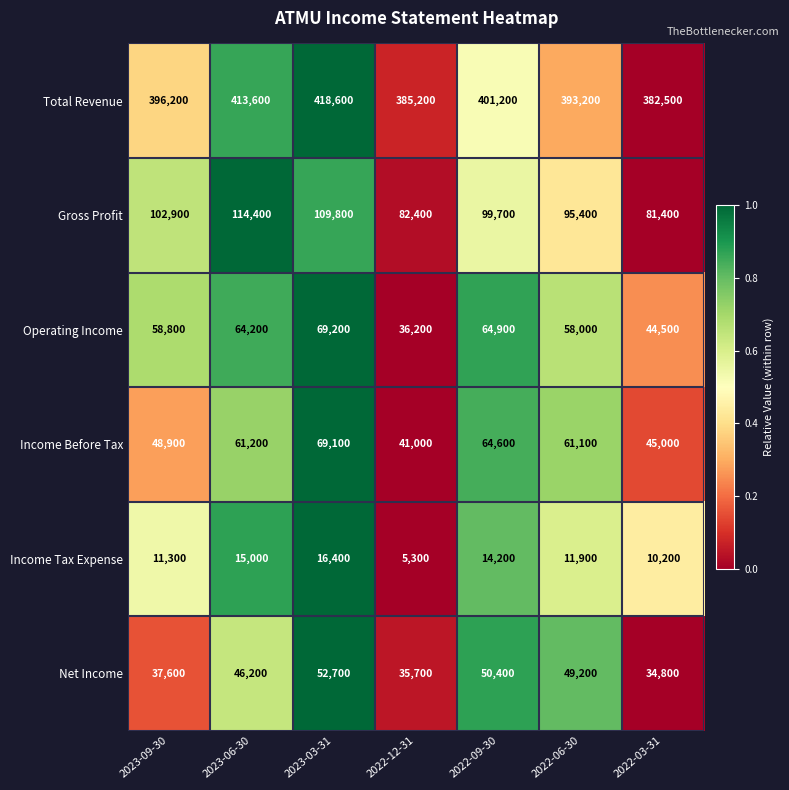

Which series has the largest total across all categories?

Total Revenue